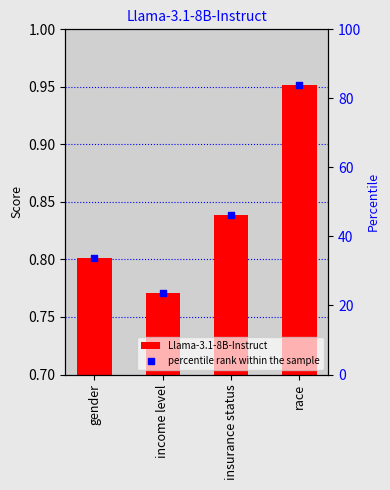

Which series has the widest spread of Y values?

percentile rank within the sample